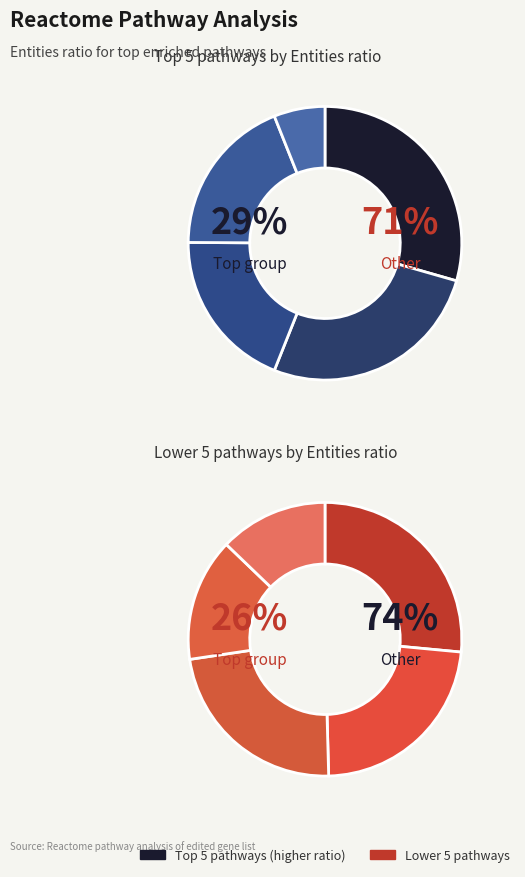

How much of the chart is everything except ATF6 activates chaperone genes?

97.7%